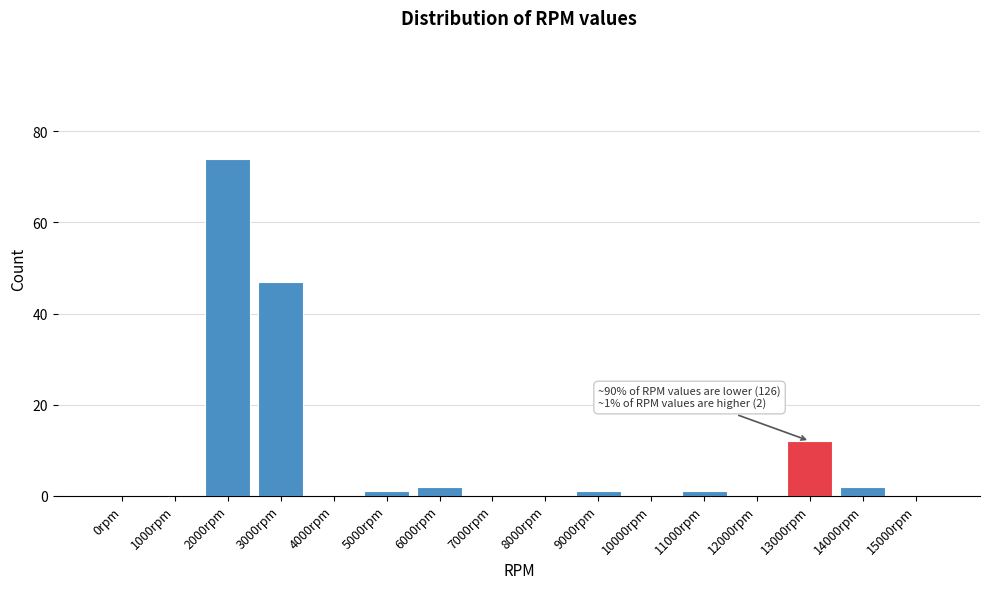

Reading left to right, what are all the values shown in this chart?

0rpm=0	1000rpm=0	2000rpm=74	3000rpm=47	4000rpm=0	5000rpm=1	6000rpm=2	7000rpm=0	8000rpm=0	9000rpm=1	10000rpm=0	11000rpm=1	12000rpm=0	13000rpm=12	14000rpm=2	15000rpm=0